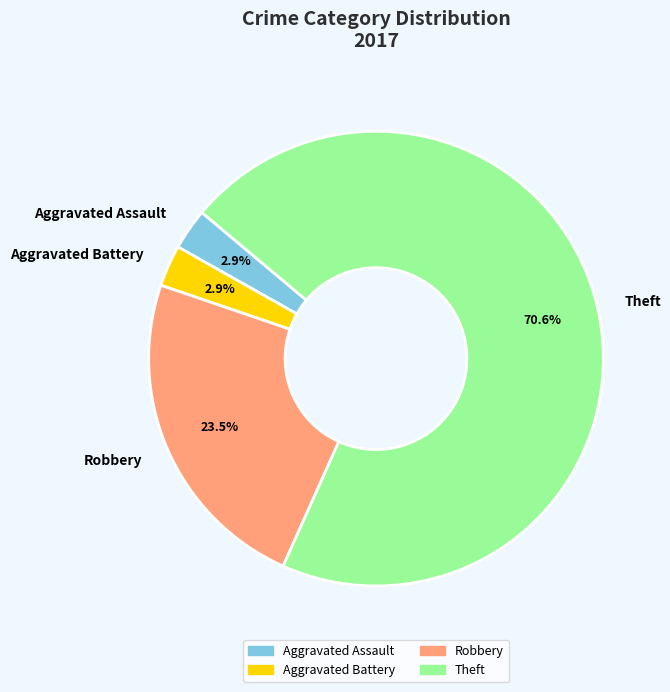

Which category has the biggest portion of the pie?

Theft